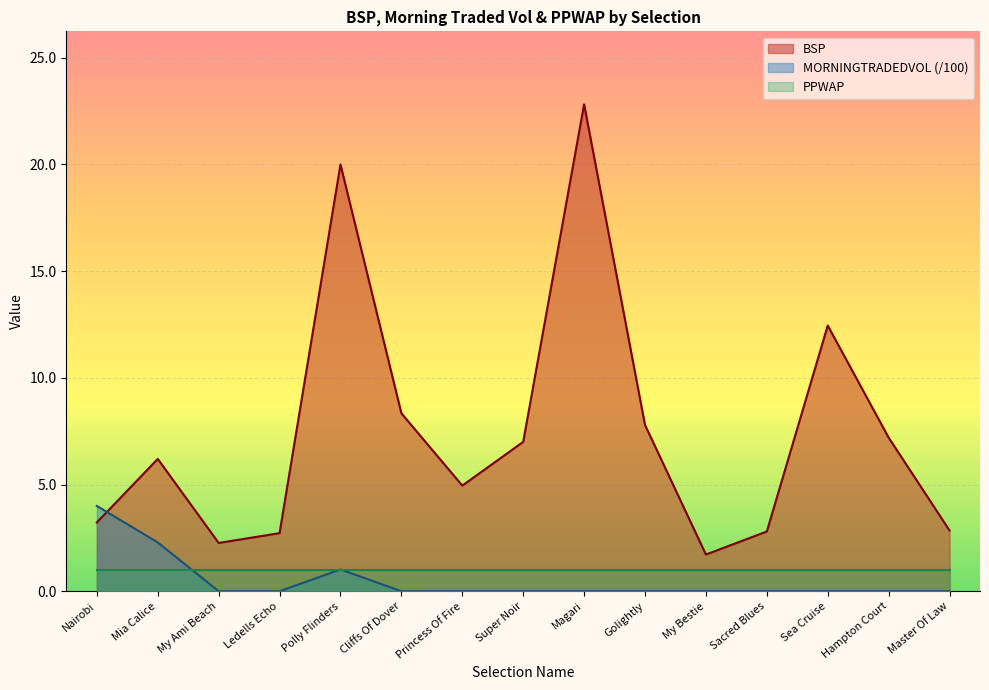

Which has a higher value, Sacred Blues or My Ami Beach?

Sacred Blues